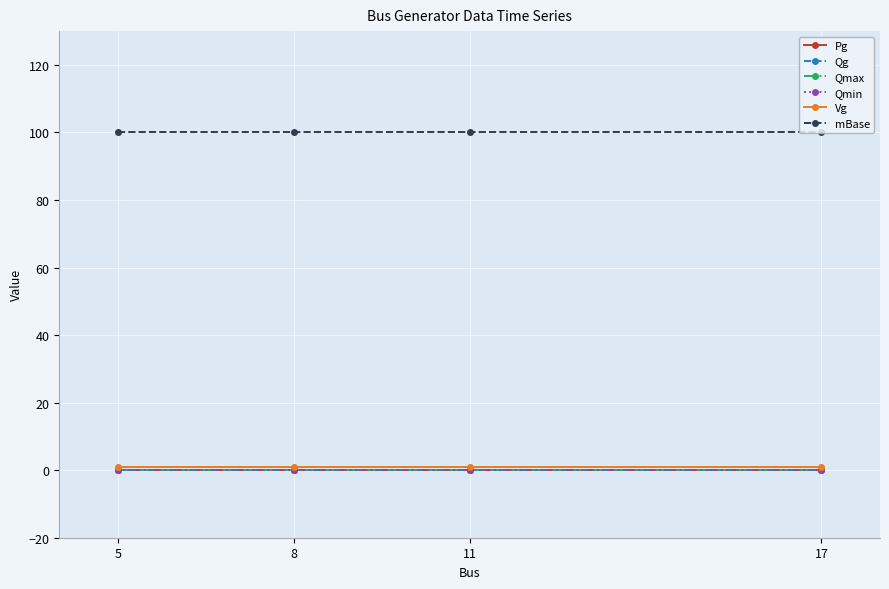

What is the value of the Vg point at the 1st from the left?

1